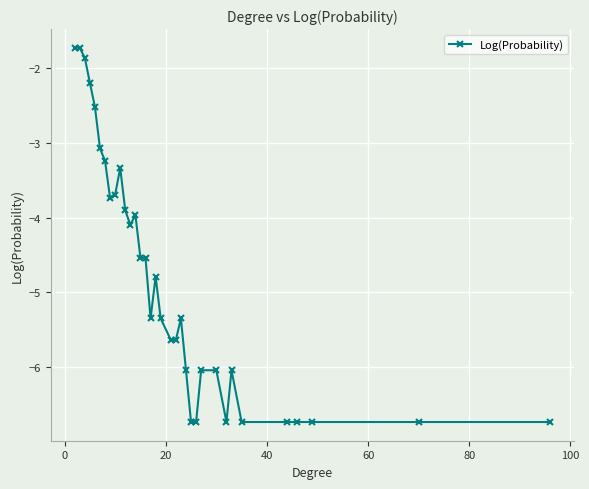

Reading left to right, list all the values displayed in this chart.

-1.7	-1.7	-1.9	-2.2	-2.5	-3.1	-3.2	-3.7	-3.7	-3.3	-3.9	-4.1	-4.0	-4.5	-4.5	-5.4	-4.8	-5.4	-5.6	-5.6	-5.4	-6.0	-6.7	-6.7	-6.0	-6.0	-6.7	-6.0	-6.7	-6.7	-6.7	-6.7	-6.7	-6.7